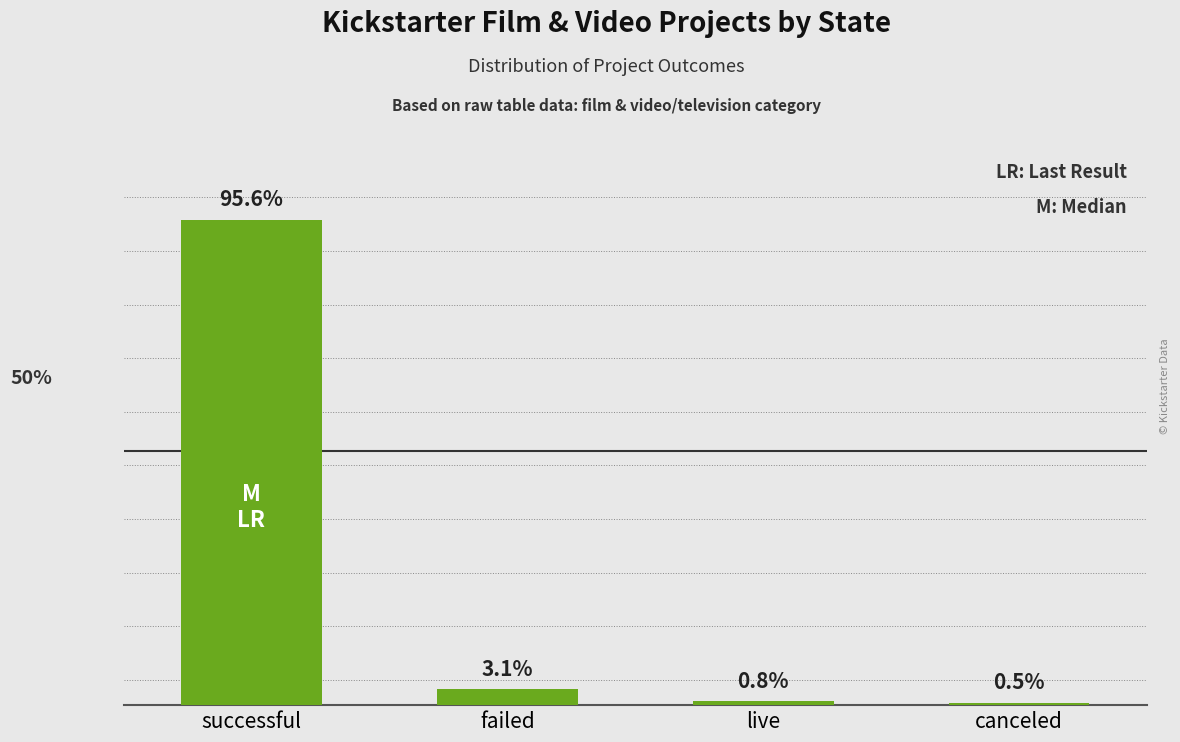

Rank the categories by value from highest to lowest.

successful, failed, live, canceled